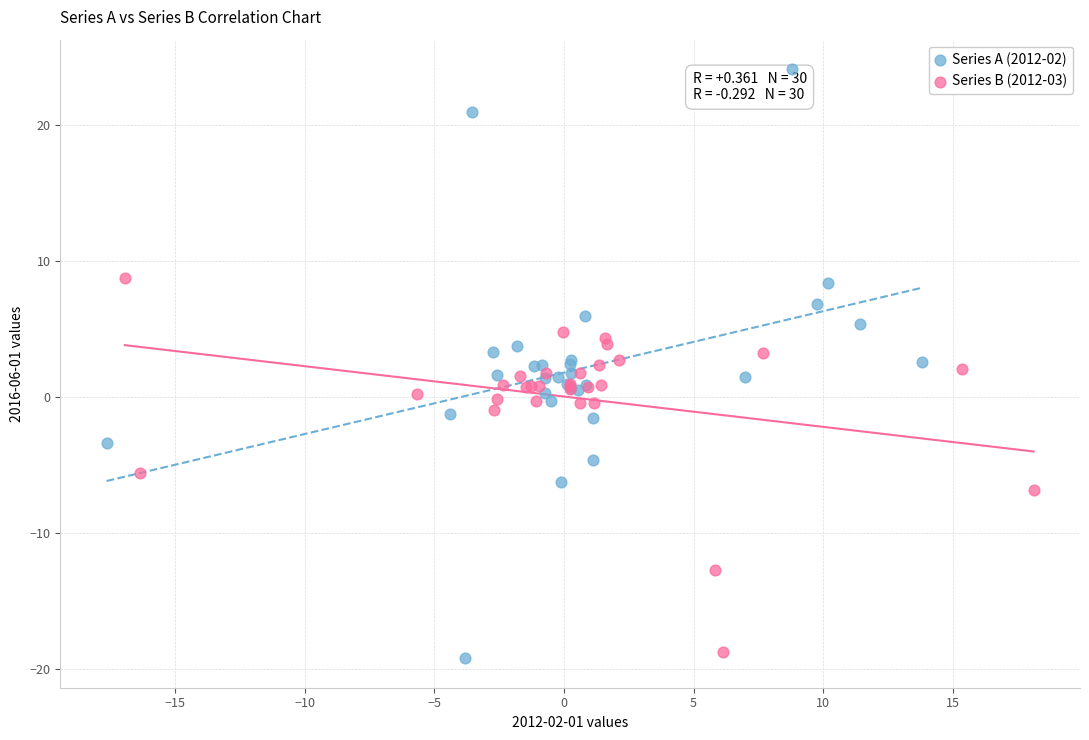

Which series has the largest Y range (max minus min)?

Series A (2012-02)